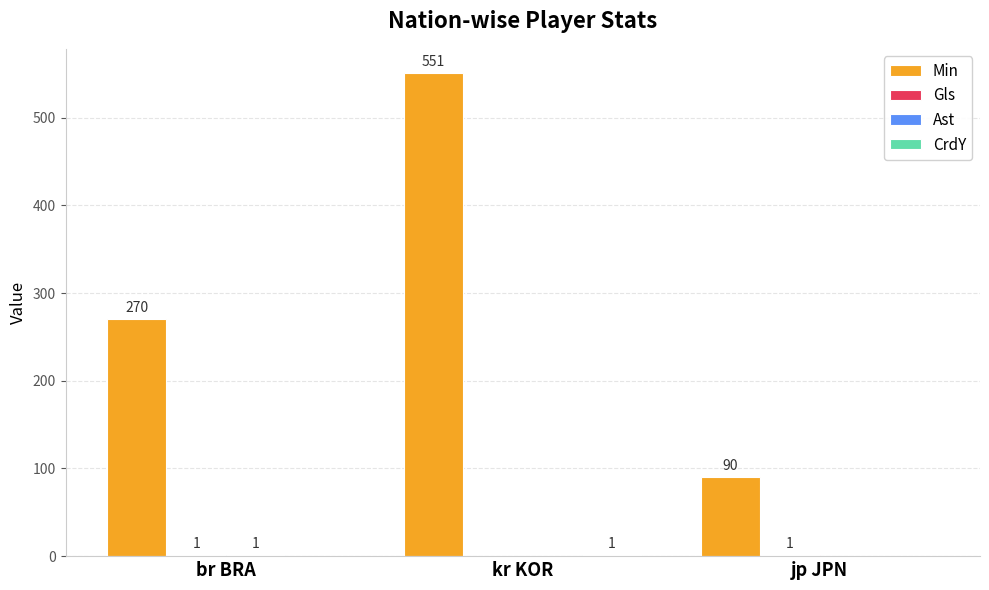

Which series changed the most between br BRA and kr KOR?

Min